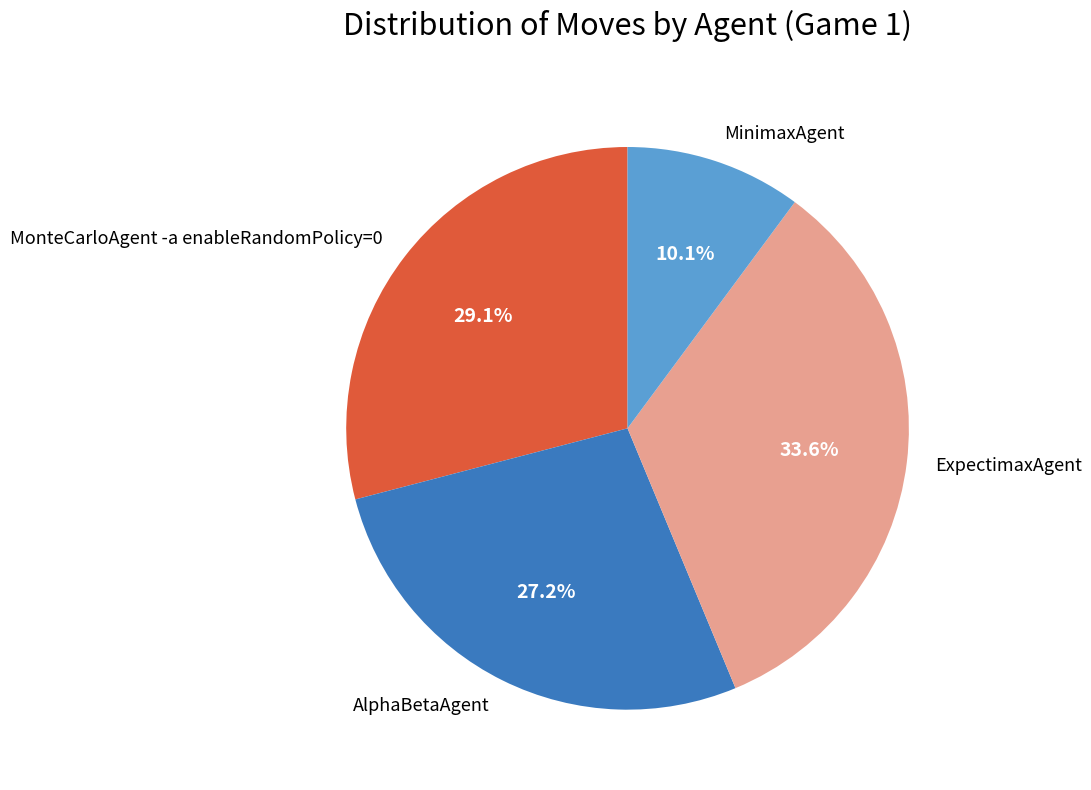

Is the sum of AlphaBetaAgent and ExpectimaxAgent greater than half?

Yes